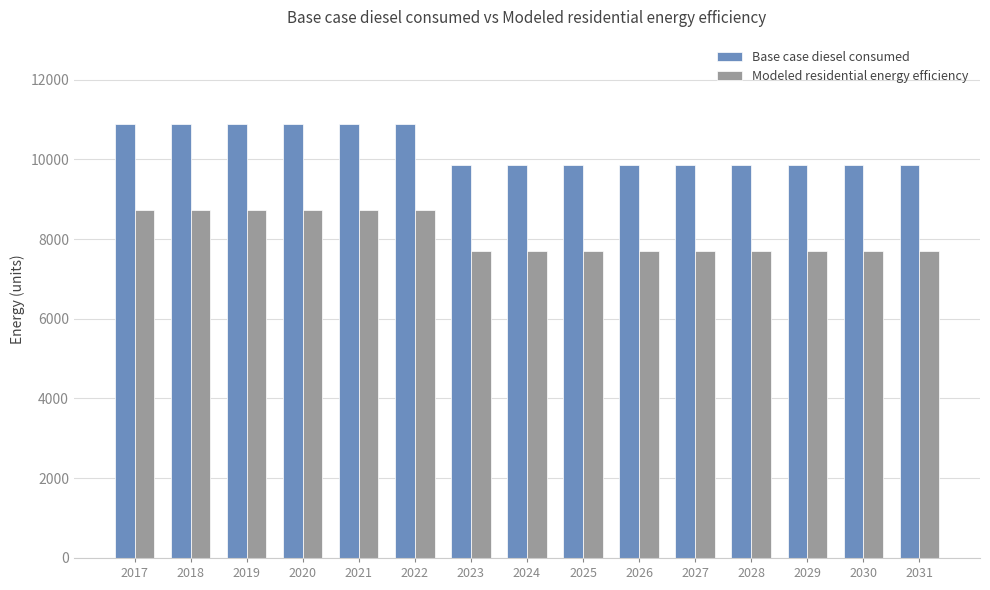

What is the greatest value displayed?

10881.7